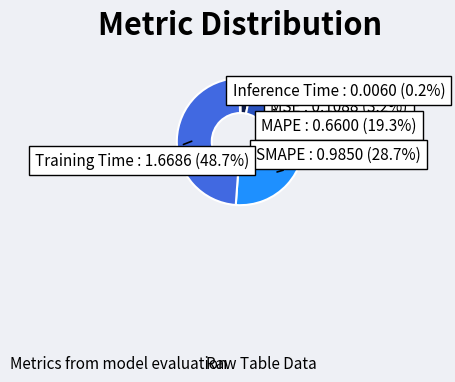

What is the largest slice in the pie chart?

Training Time